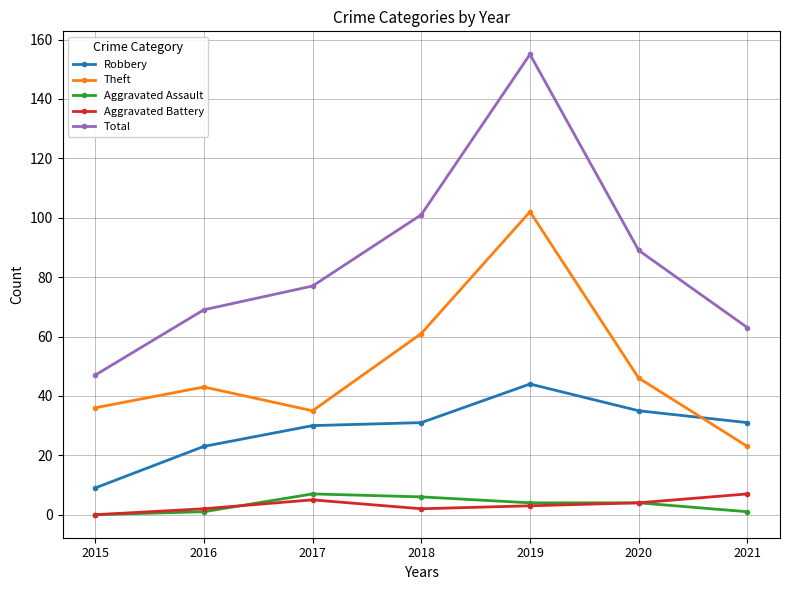

Reading left to right, extract all data points from this chart.

Robbery: 2015=9	2016=23	2017=30	2018=31	2019=44	2020=35	2021=31
Theft: 2015=36	2016=43	2017=35	2018=61	2019=102	2020=46	2021=23
Aggravated Assault: 2015=0	2016=1	2017=7	2018=6	2019=4	2020=4	2021=1
Aggravated Battery: 2015=0	2016=2	2017=5	2018=2	2019=3	2020=4	2021=7
Total: 2015=47	2016=69	2017=77	2018=101	2019=155	2020=89	2021=63